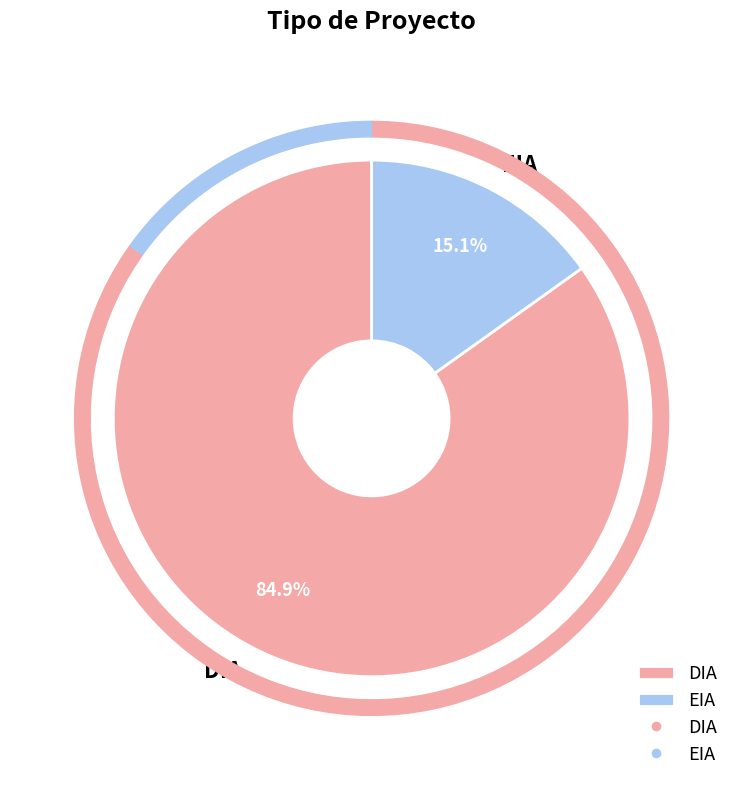

How many segments does this pie chart have?

2